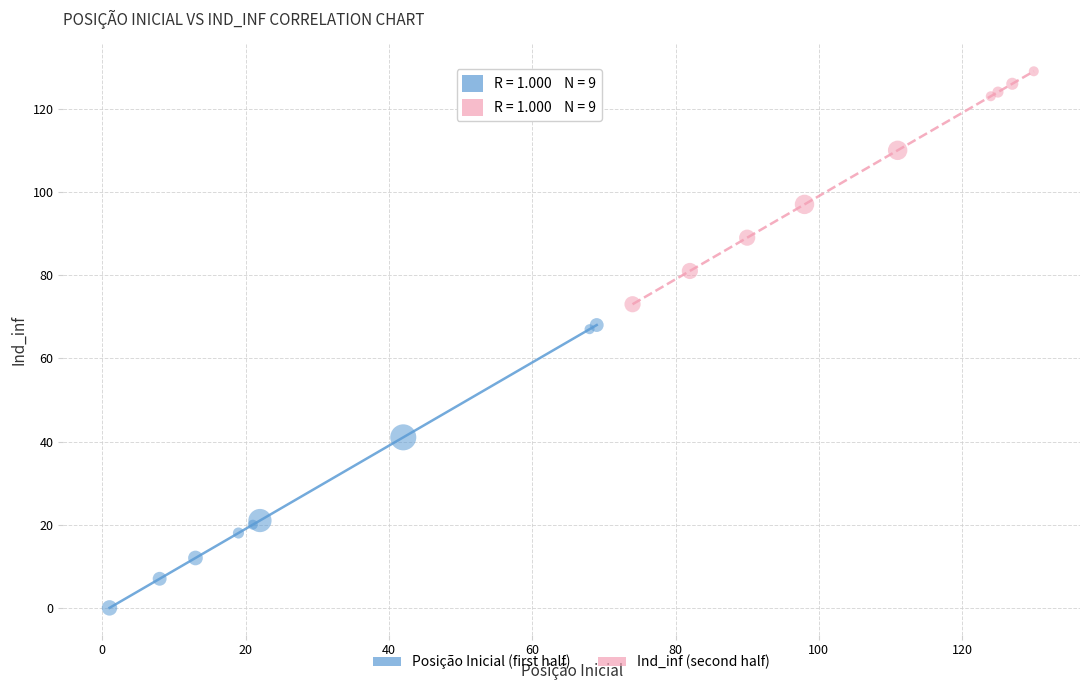

Which series has the largest Y range (max minus min)?

Posição Inicial (first half)